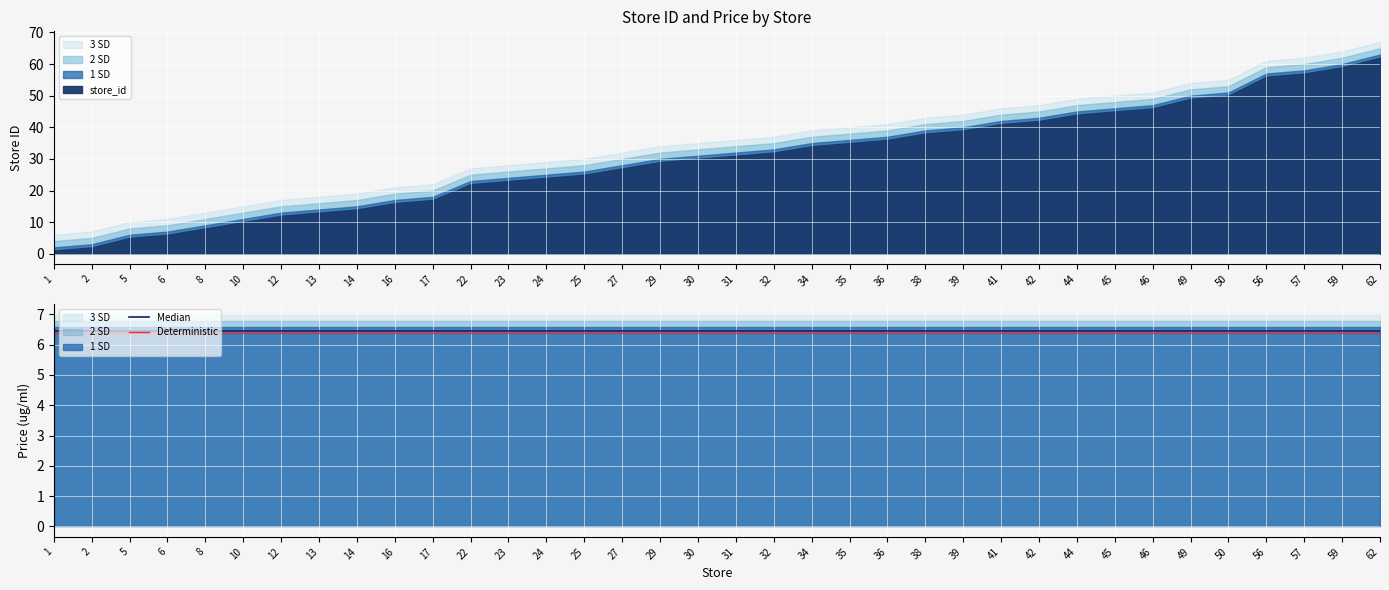

At how many categories does at least one series exceed 6?

36